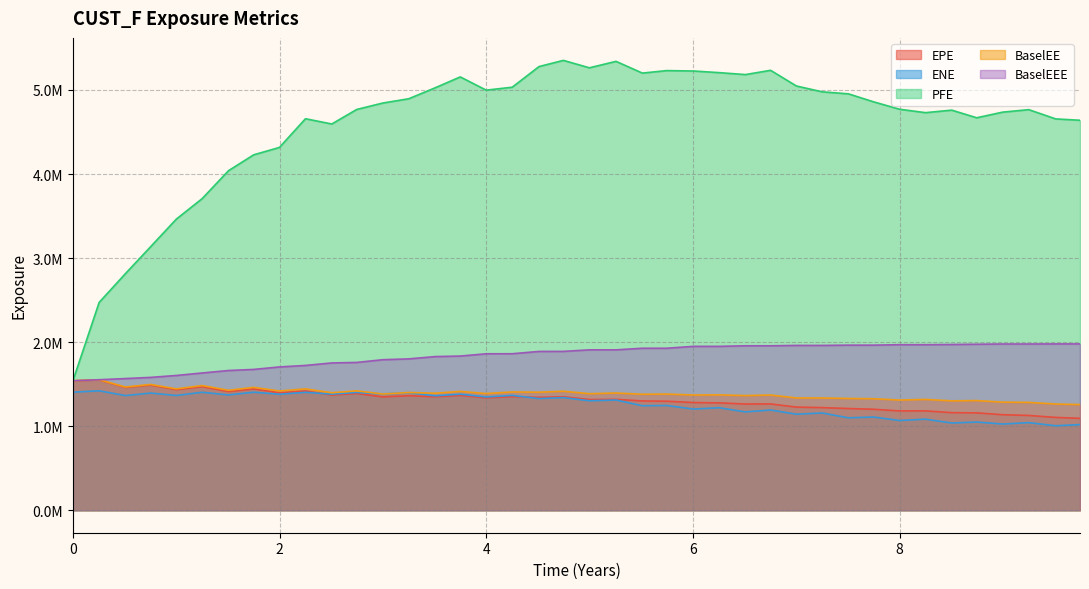

True or false: BaselEE has more than 1 points higher than both neighbors.

True